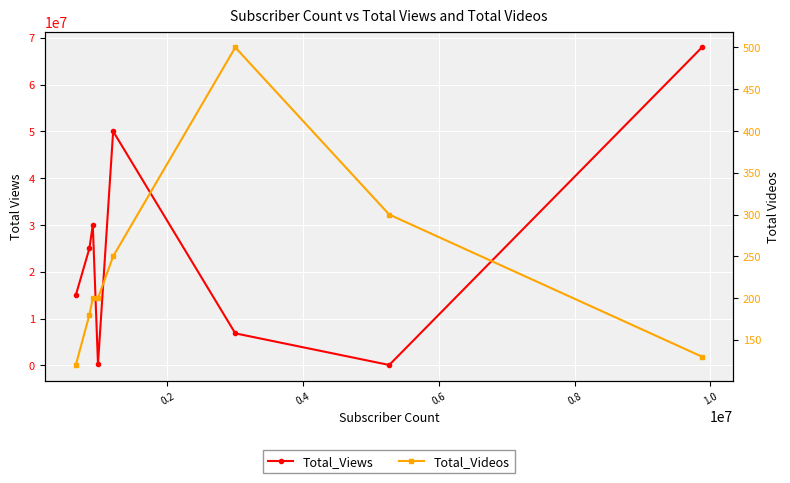

What is the sum of all Total_Views values?

195123767